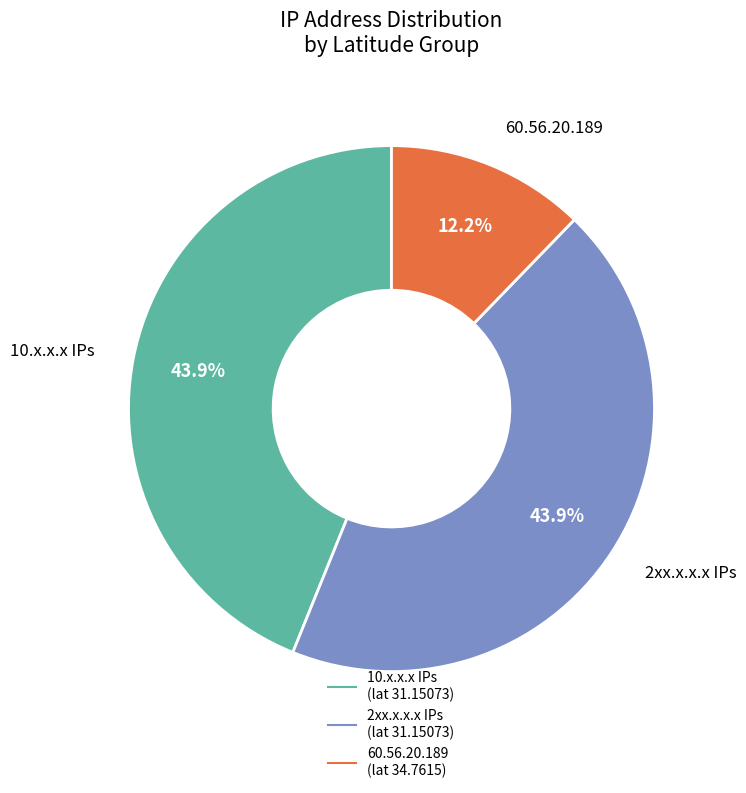

Is there a majority slice in this chart?

No